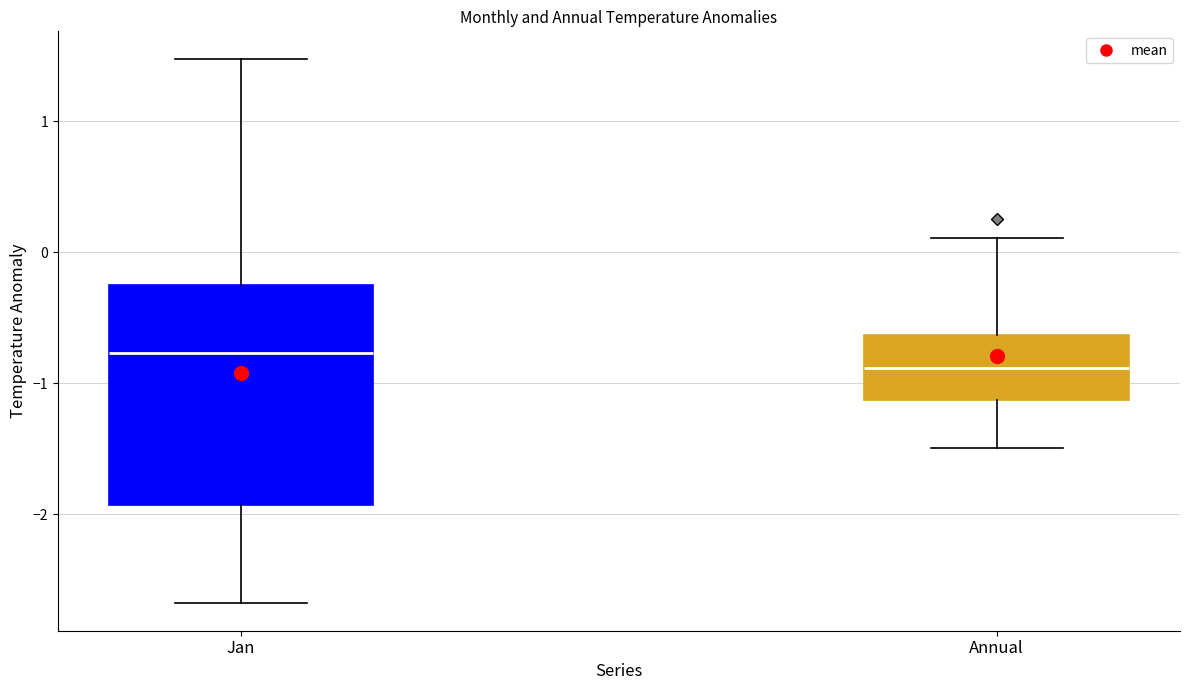

Reading left to right, transcribe this box plot: for each box, give where its median line is, the range the box spans, and where its two whiskers end, as read against the y-axis. The values are not printed on the chart, so give them approximately, as read against the axis.

Jan: median -0.8, box -1.9 to -0.3, whiskers -2.7 to 1.5
Annual: median -0.9, box -1.1 to -0.6, whiskers -1.5 to 0.1